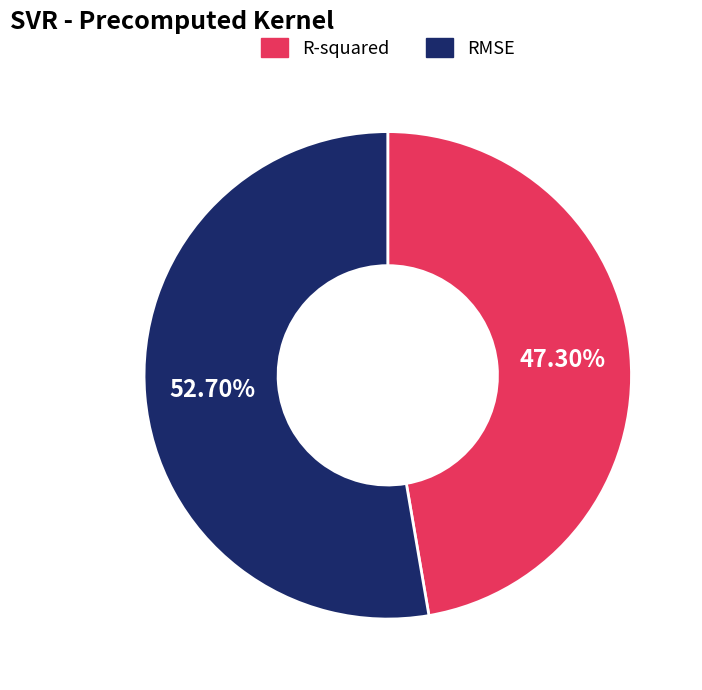

Which category has the biggest portion of the pie?

RMSE